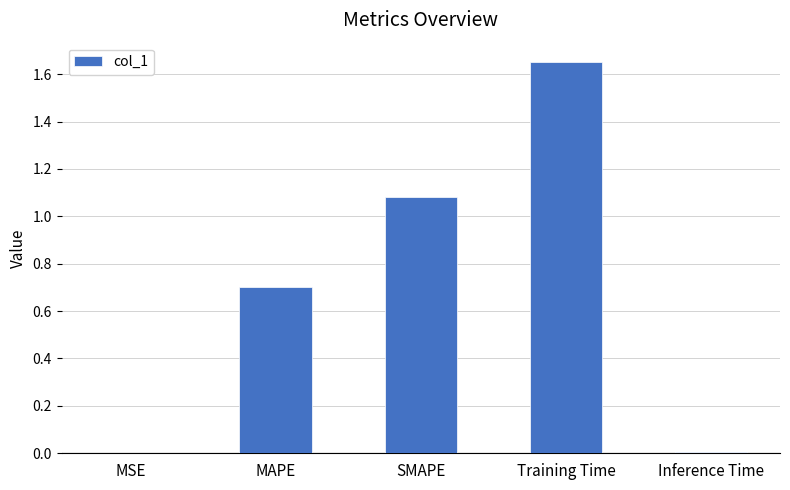

Which label corresponds to the largest value in the chart?

Training Time